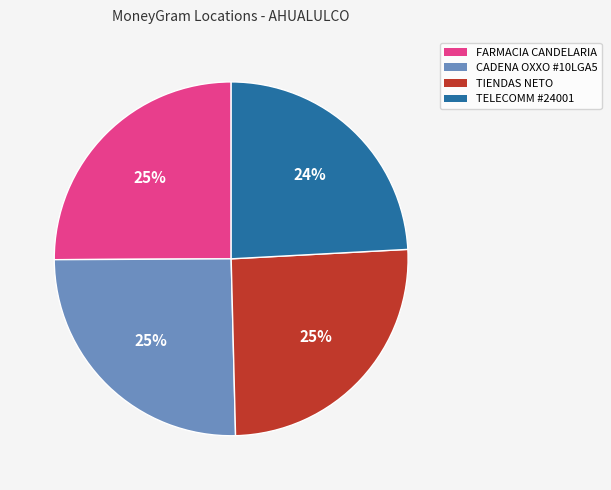

Is the sum of CADENA OXXO #10LGA5 and TIENDAS NETO greater than half?

Yes